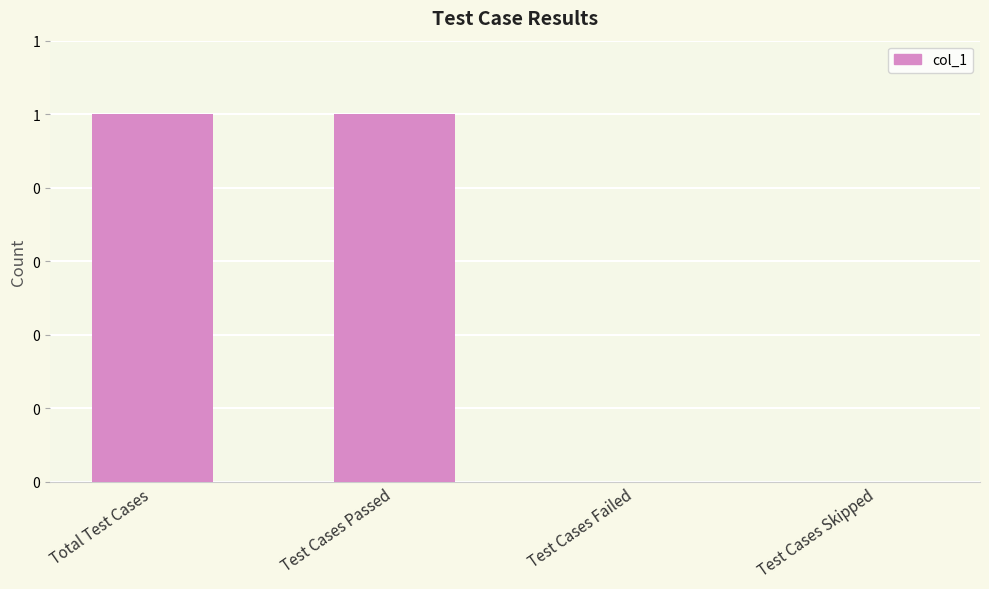

What is the value of the 1st bar from the left?

1